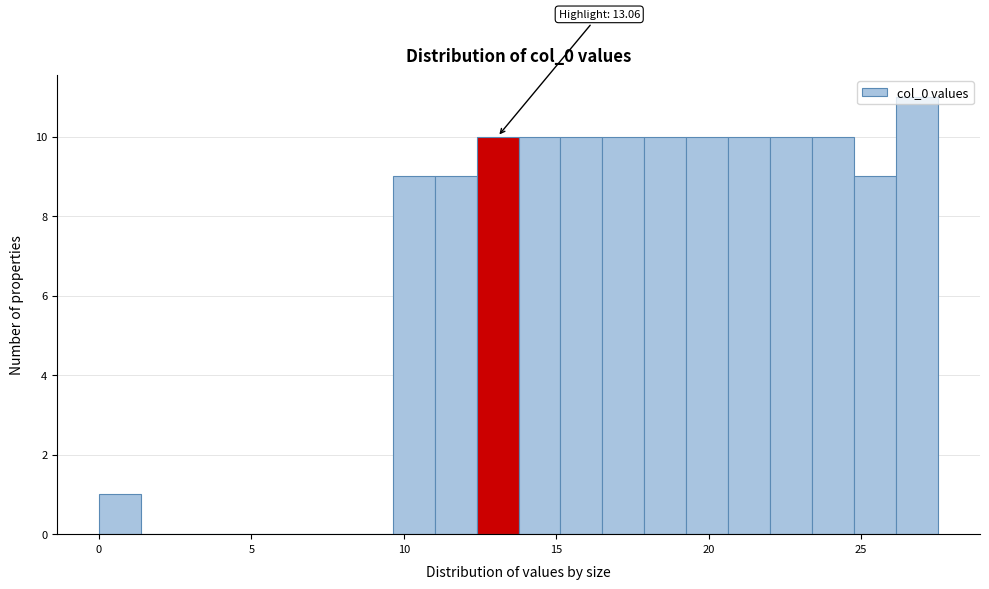

Read against the x-axis, roughly where is the centre of the tallest bar?

27.0